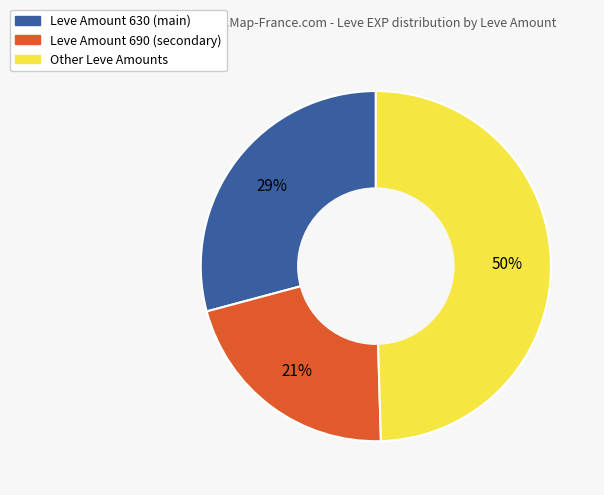

To the nearest percent, what is the average slice percentage?

33%